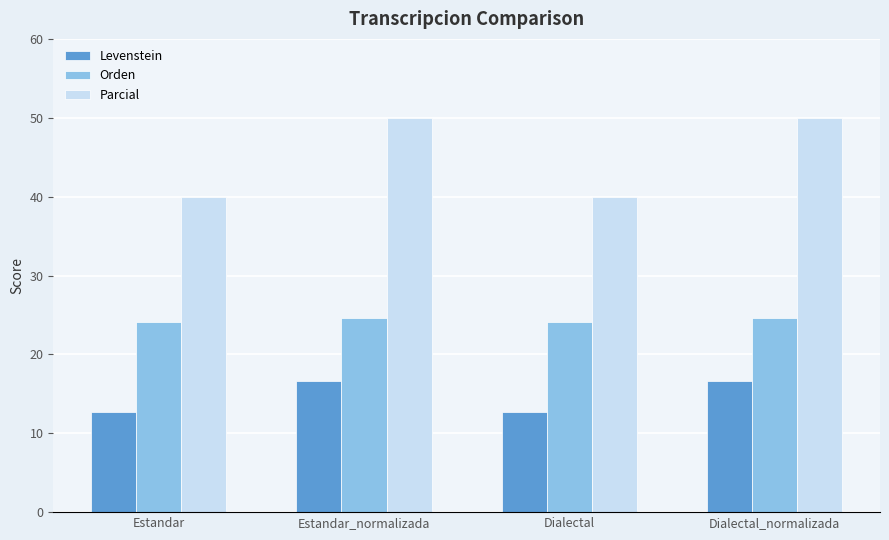

What is the label of the 2nd bar from the left?

Estandar_normalizada